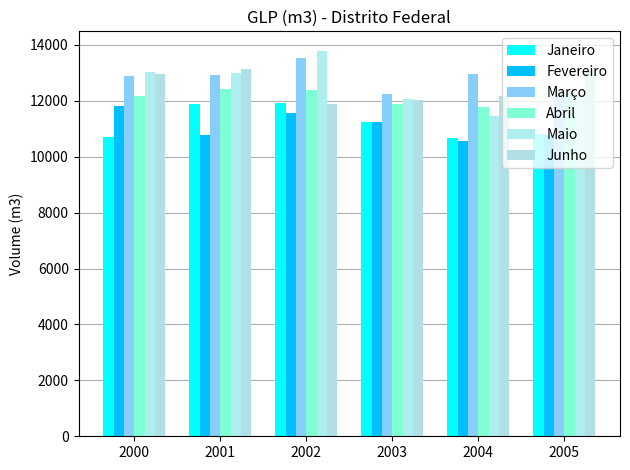

At which label does Fevereiro first exceed 11237?

2000